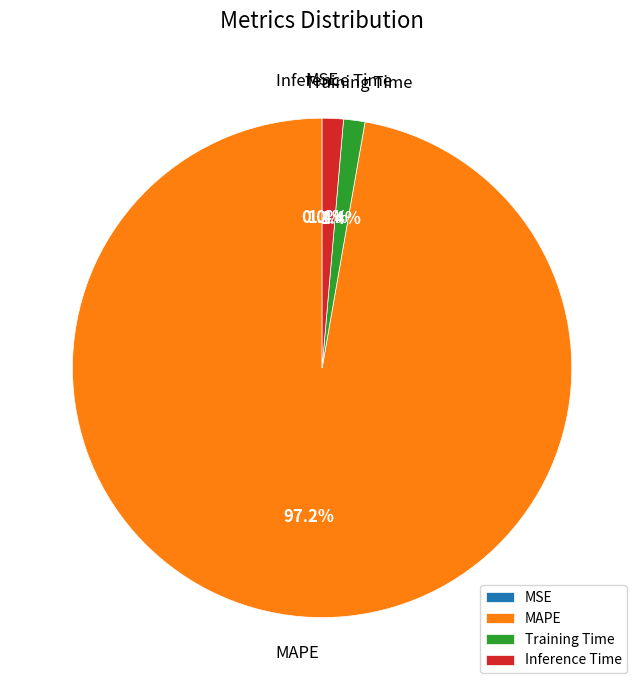

Which category has the biggest portion of the pie?

MAPE